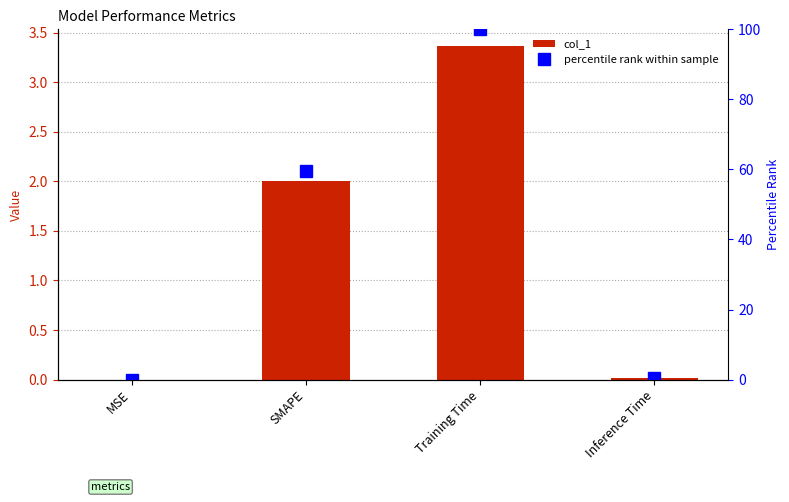

Rank the categories by percentile rank within sample value from highest to lowest.

Training Time, SMAPE, Inference Time, MSE